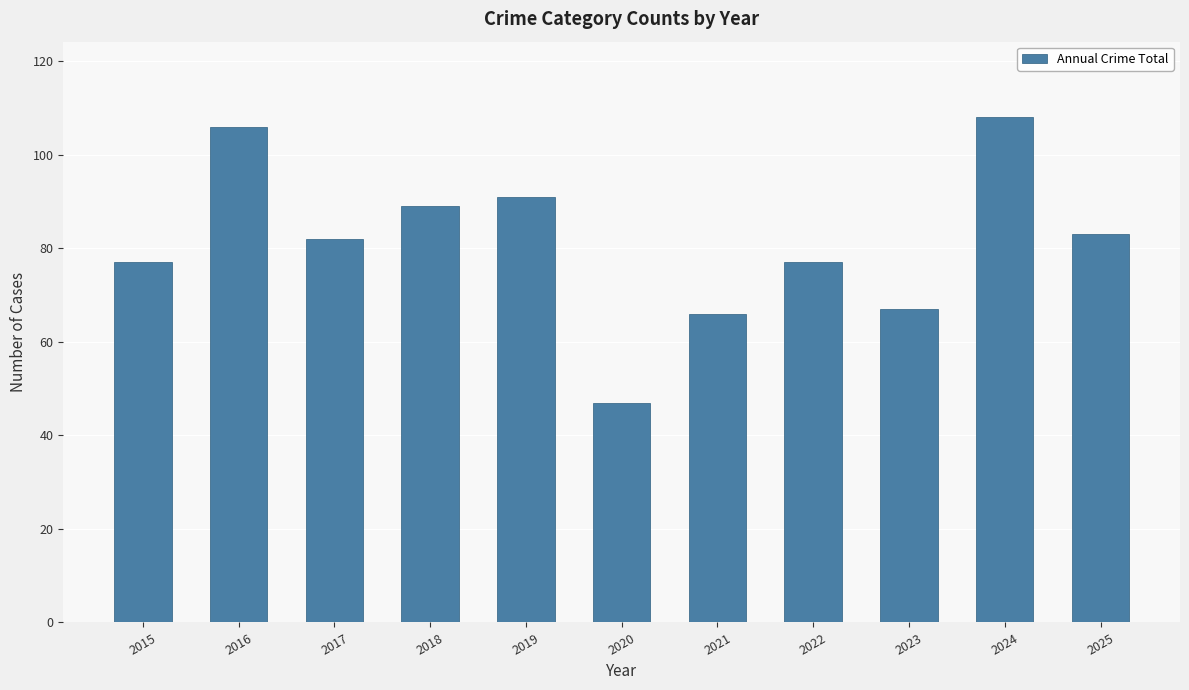

What is the minimum value shown in the chart?

47